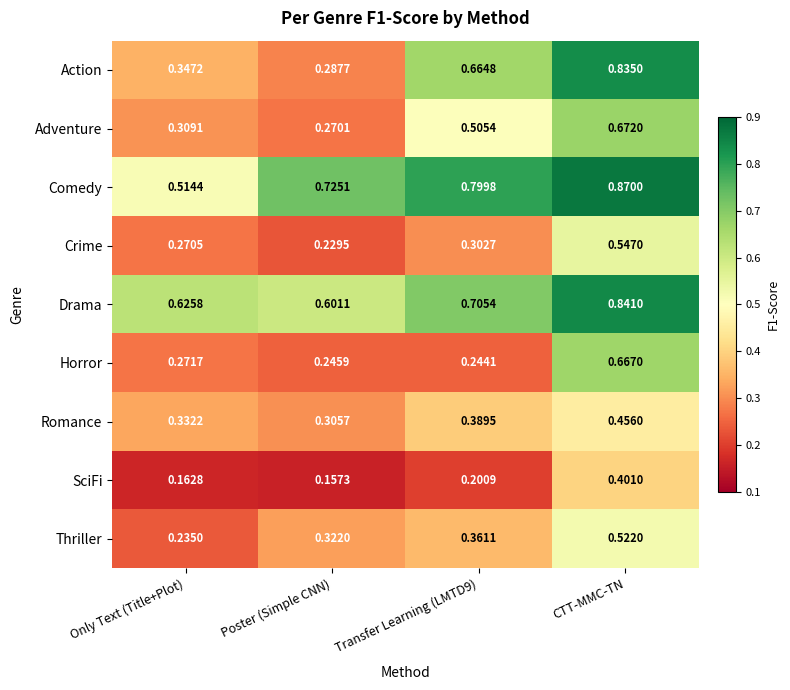

At how many categories does at least one series exceed 0?

4